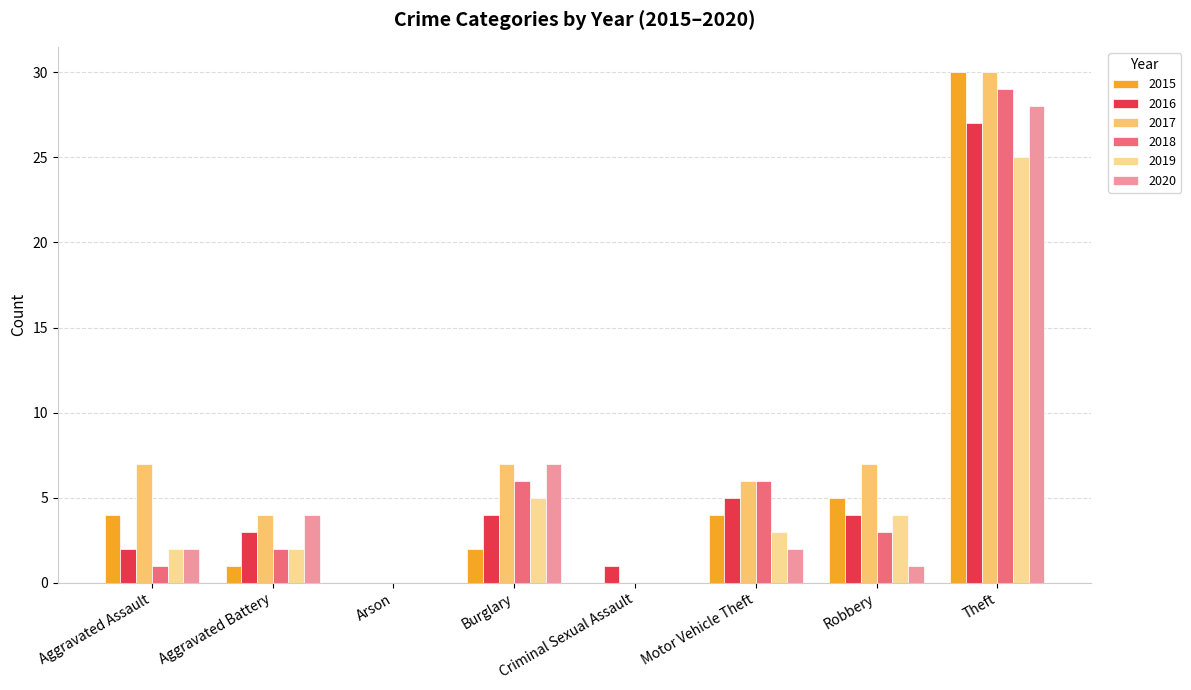

What is the sum of all 2016 values?

46